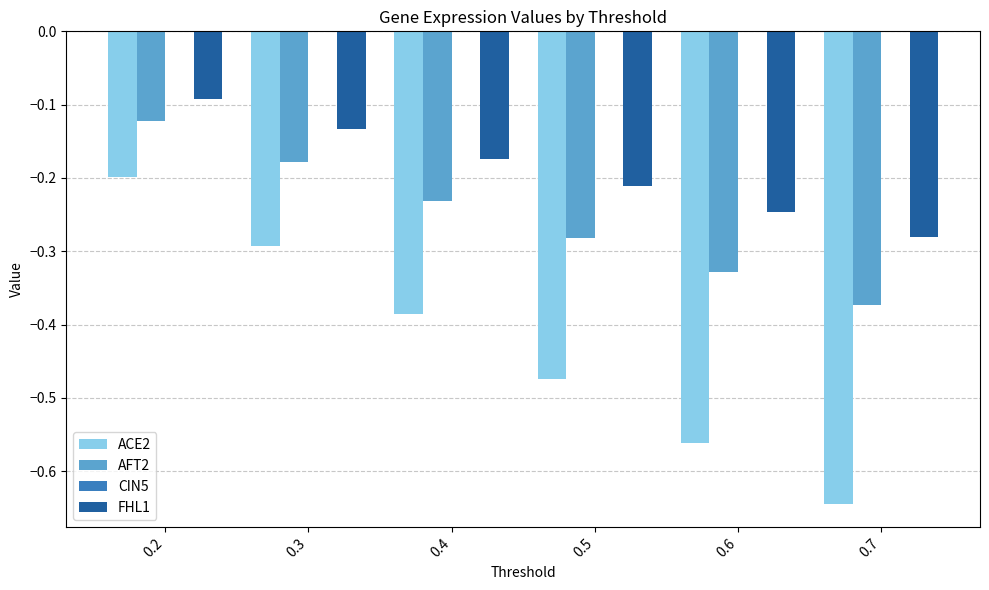

Which series has the largest total across all categories?

FHL1